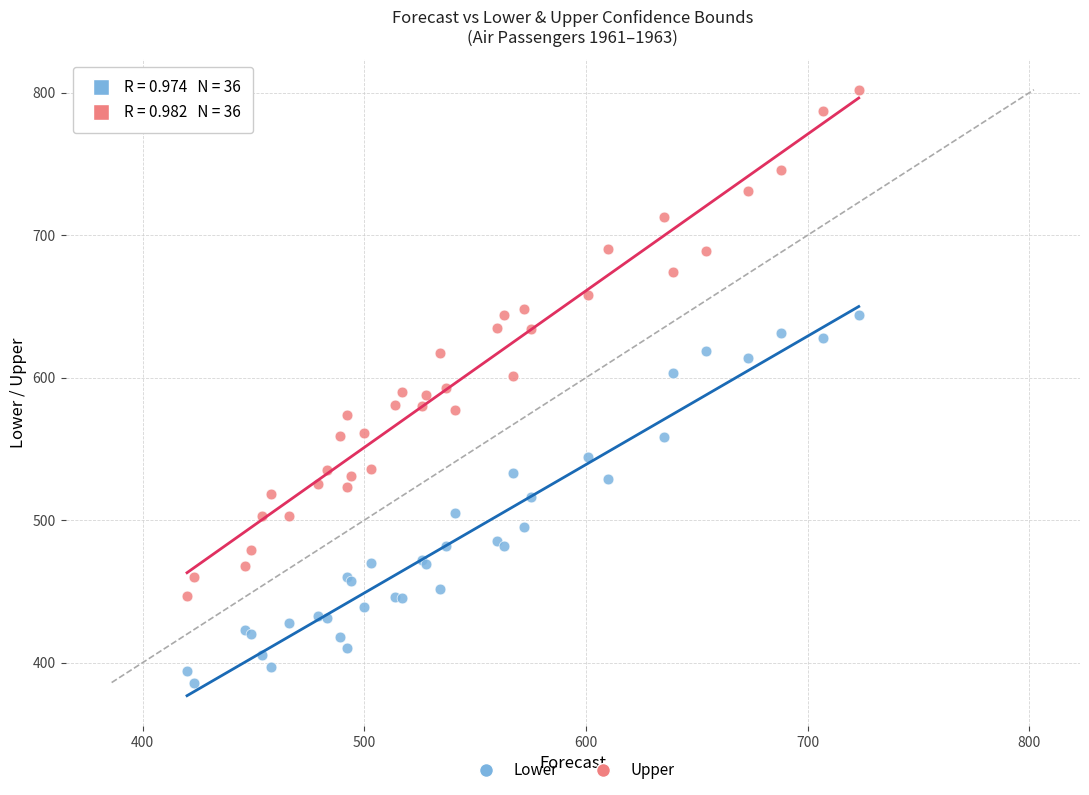

Which series has the largest Y range (max minus min)?

Upper